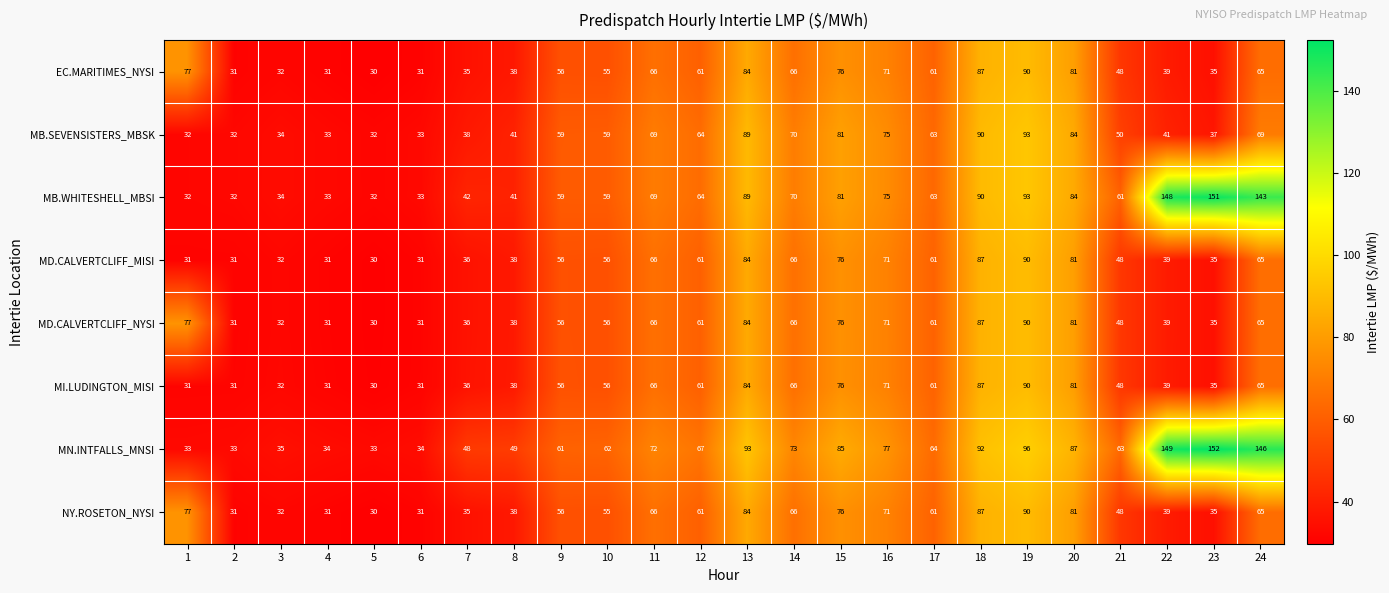

Which series changed the most between 5 and 19?

MN.INTFALLS_MNSI